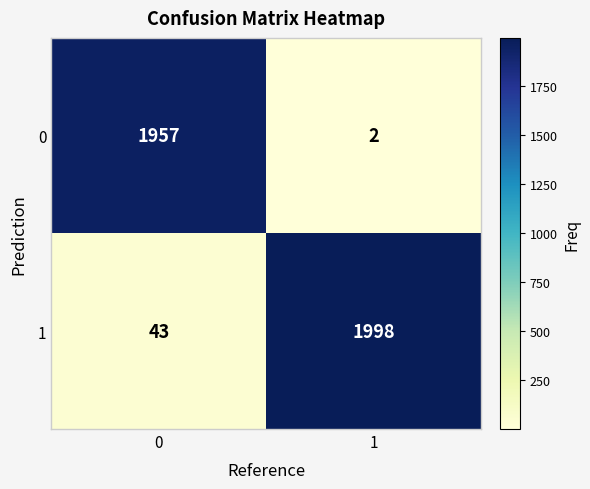

What is the difference between the 1 values at 1 and 0?

1955